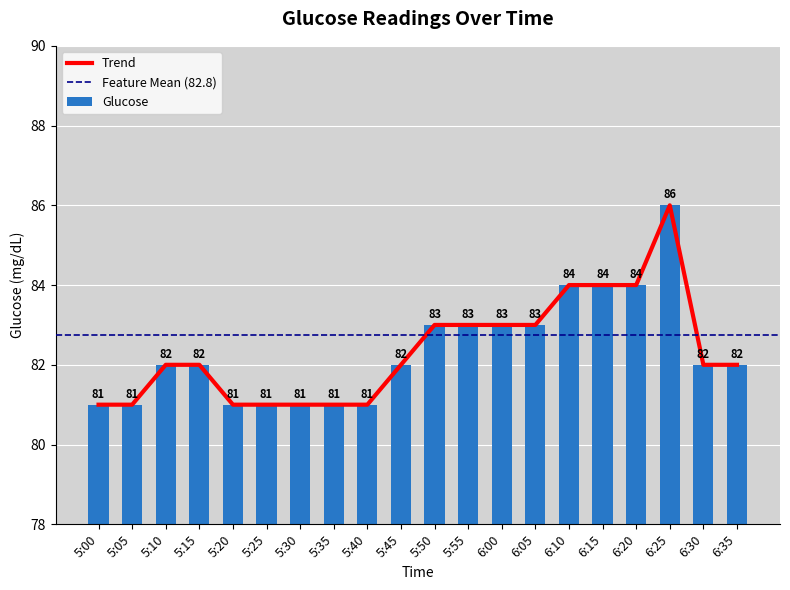

What is the difference between the values at 5:30 and 6:05?

2